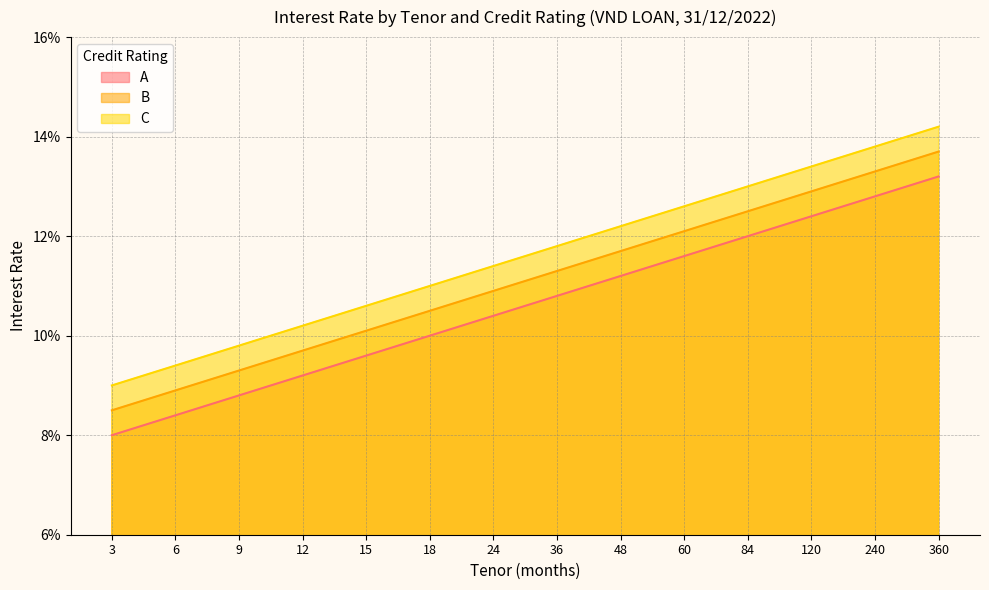

Which has a higher value, 48 or 60?

60